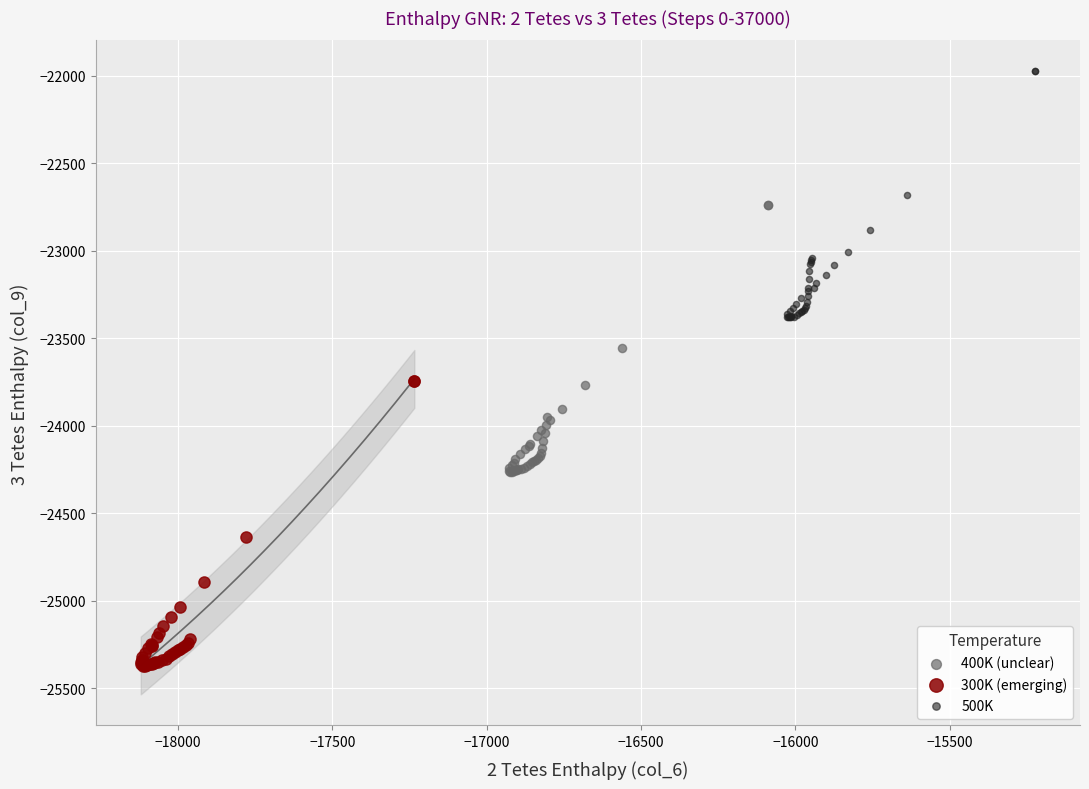

Which series reaches the maximum Y coordinate?

500K